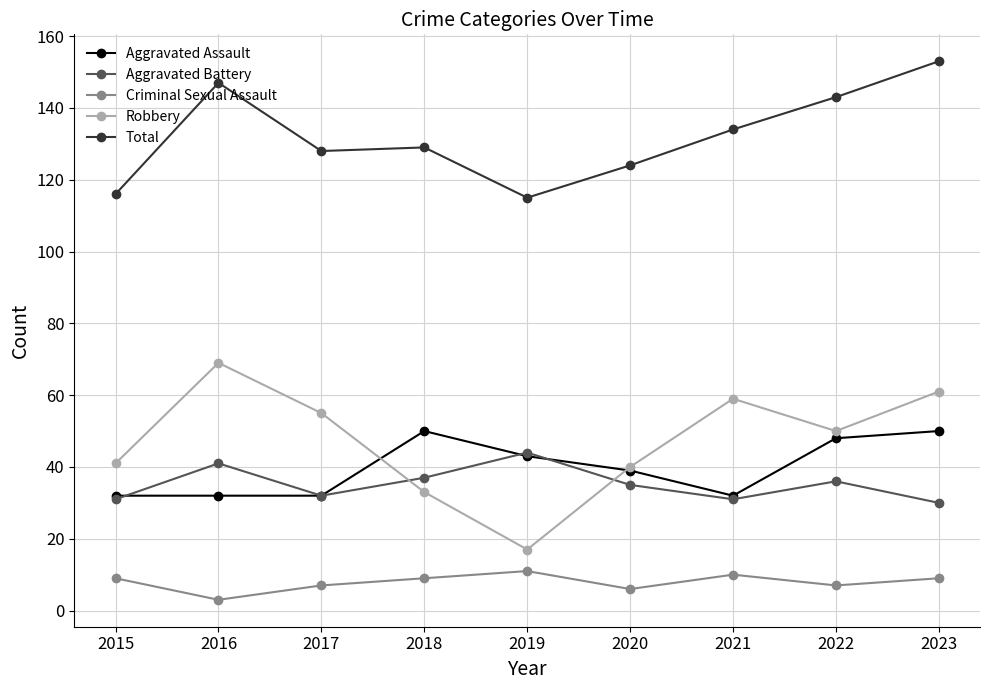

What is the total value across all series at 2016?

292